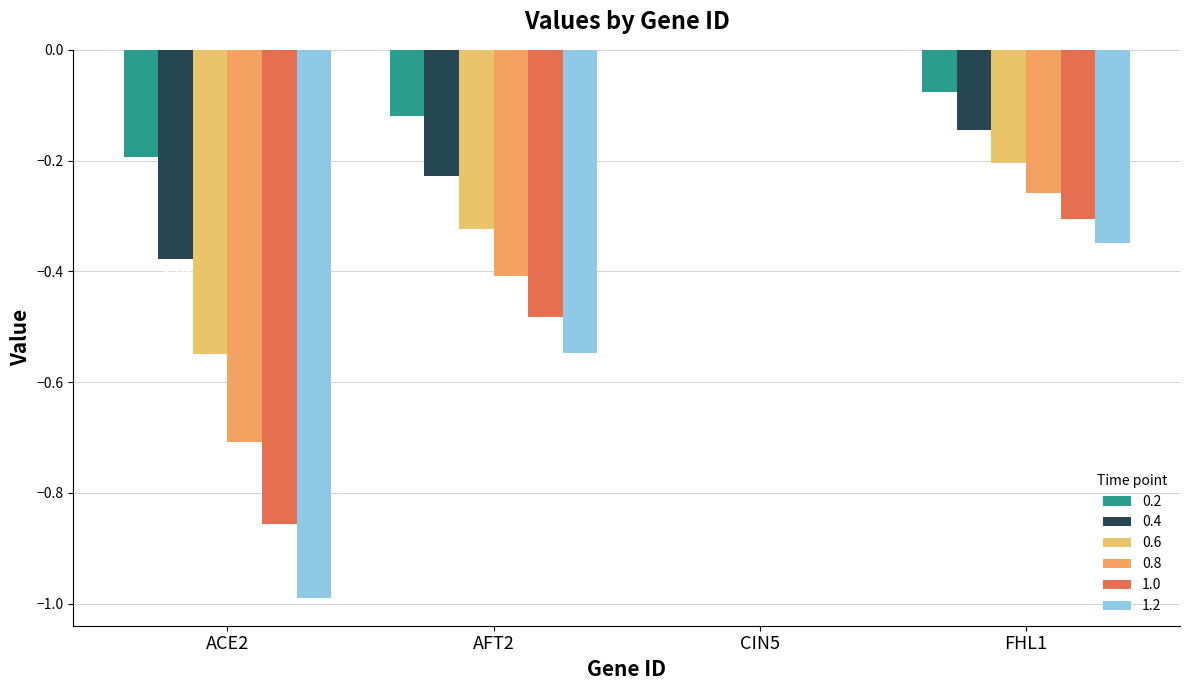

True or false: 1.2 has a value of -1.0 at ACE2.

True